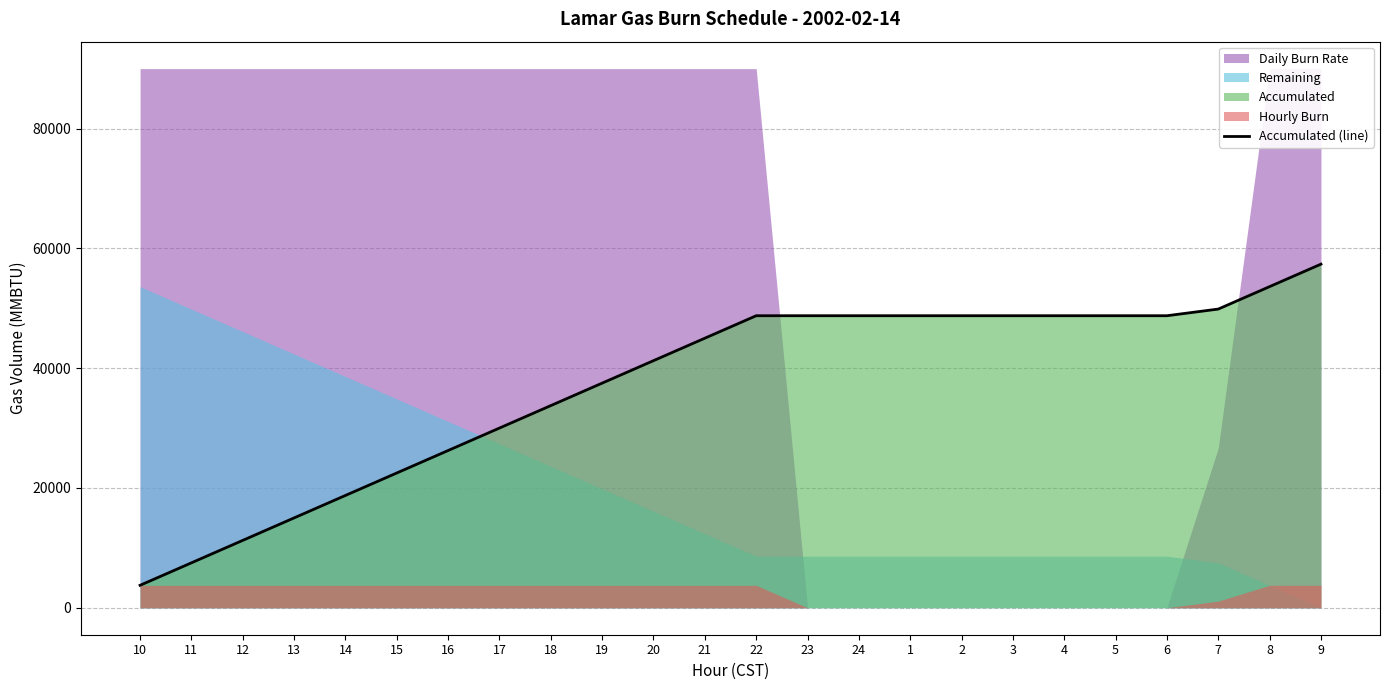

What is the difference between the maximum and minimum values?

53611